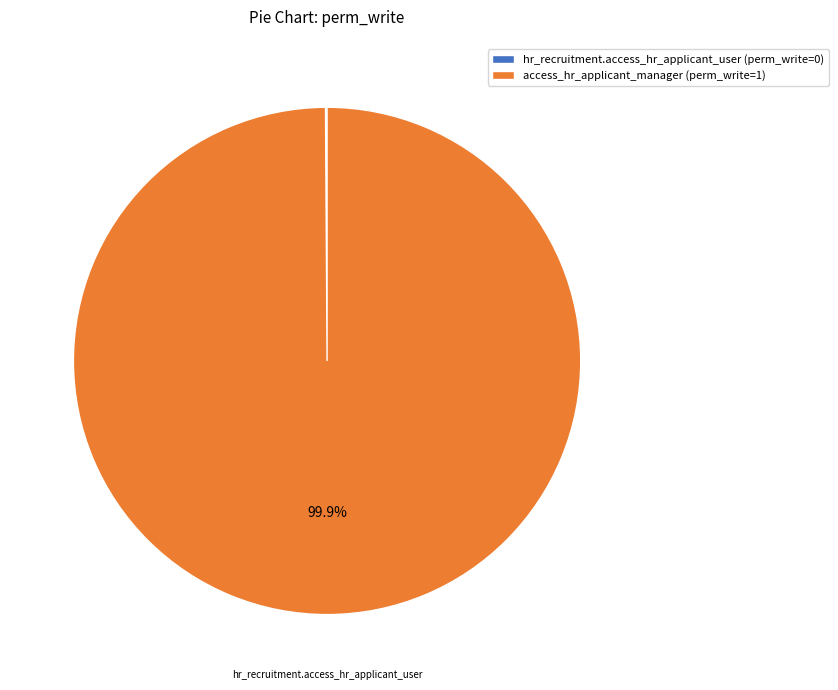

What is the largest slice in the pie chart?

access_hr_applicant_manager